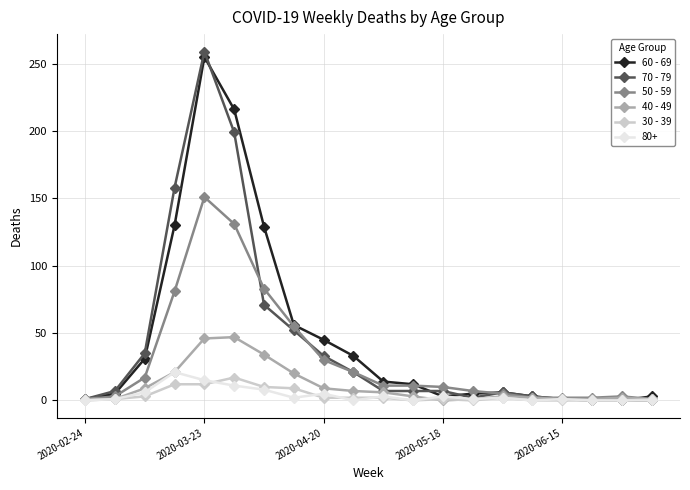

True or false: 50 - 59 has more than 1 interior local peaks.

True